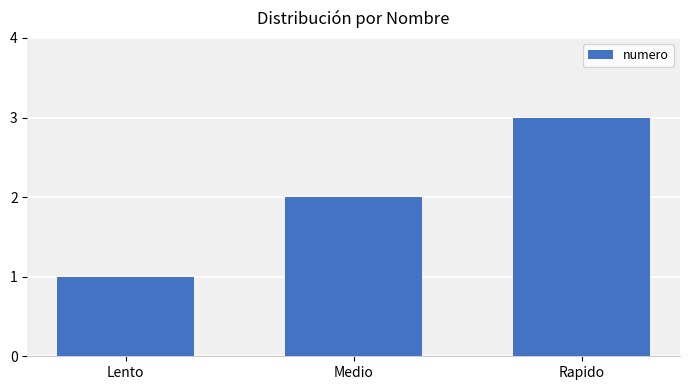

How many series are shown in this chart?

1